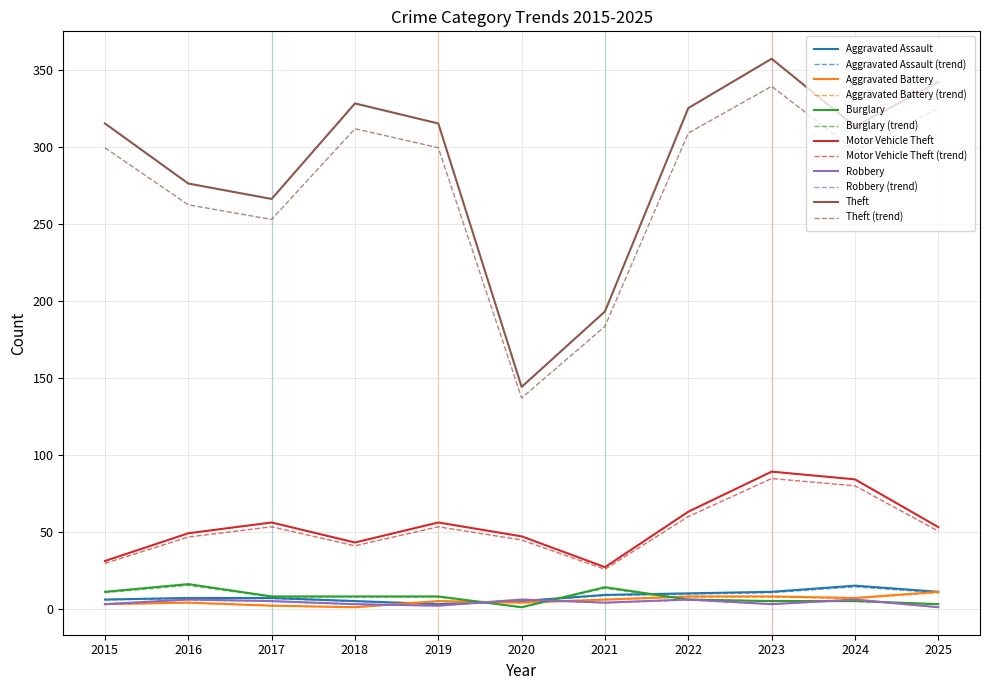

What is the sum of all Theft values?

3174.0